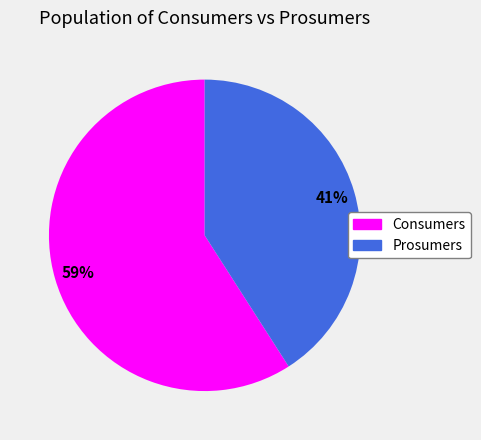

What is the ratio of the value at Consumers to the value at Prosumers?

1.4